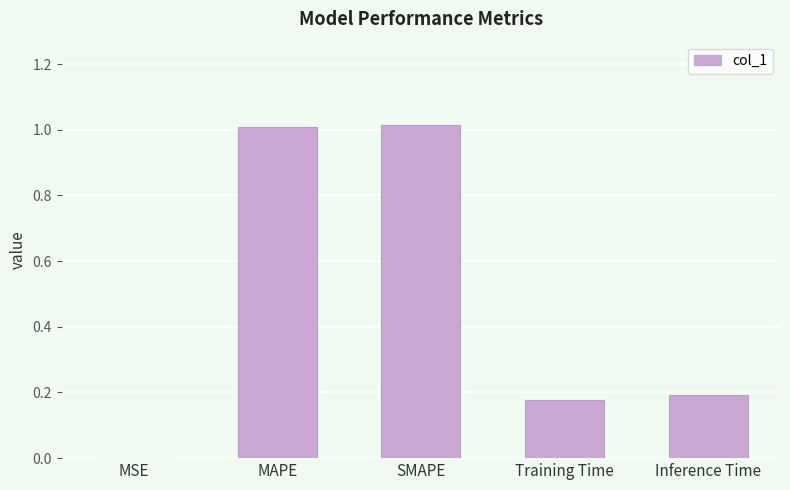

What is the sum of all values?

2.4